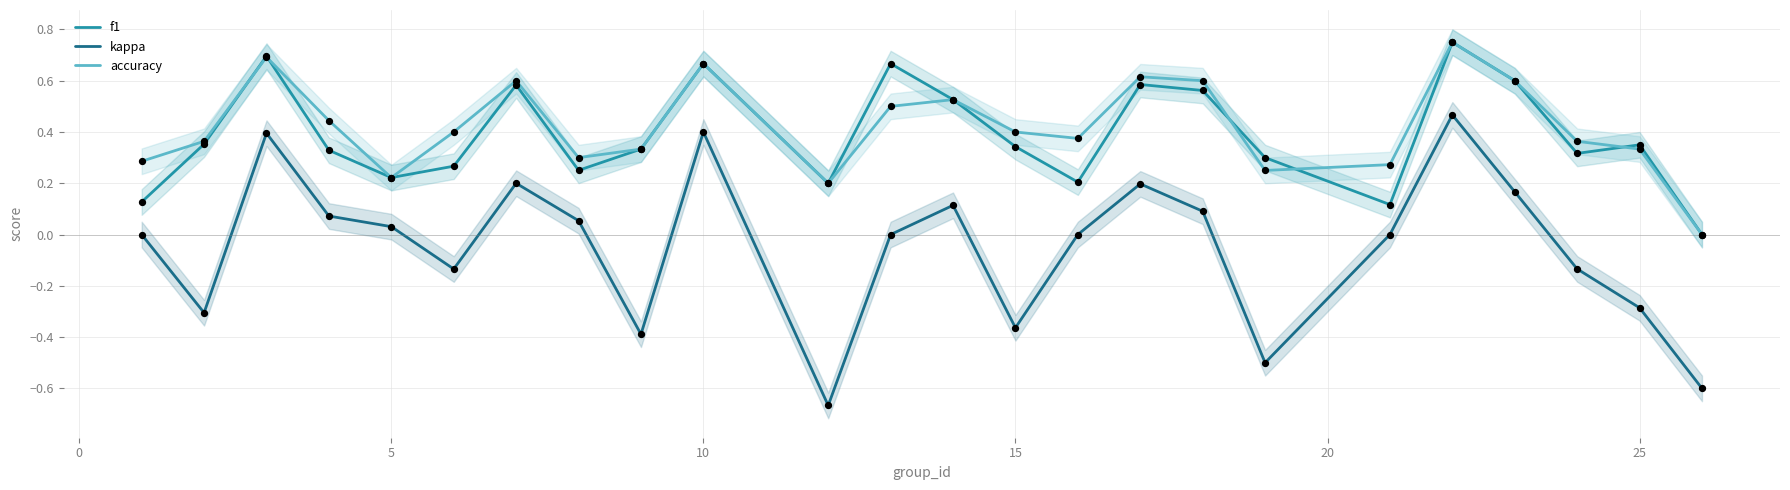

Which series contains the highest Y value?

f1